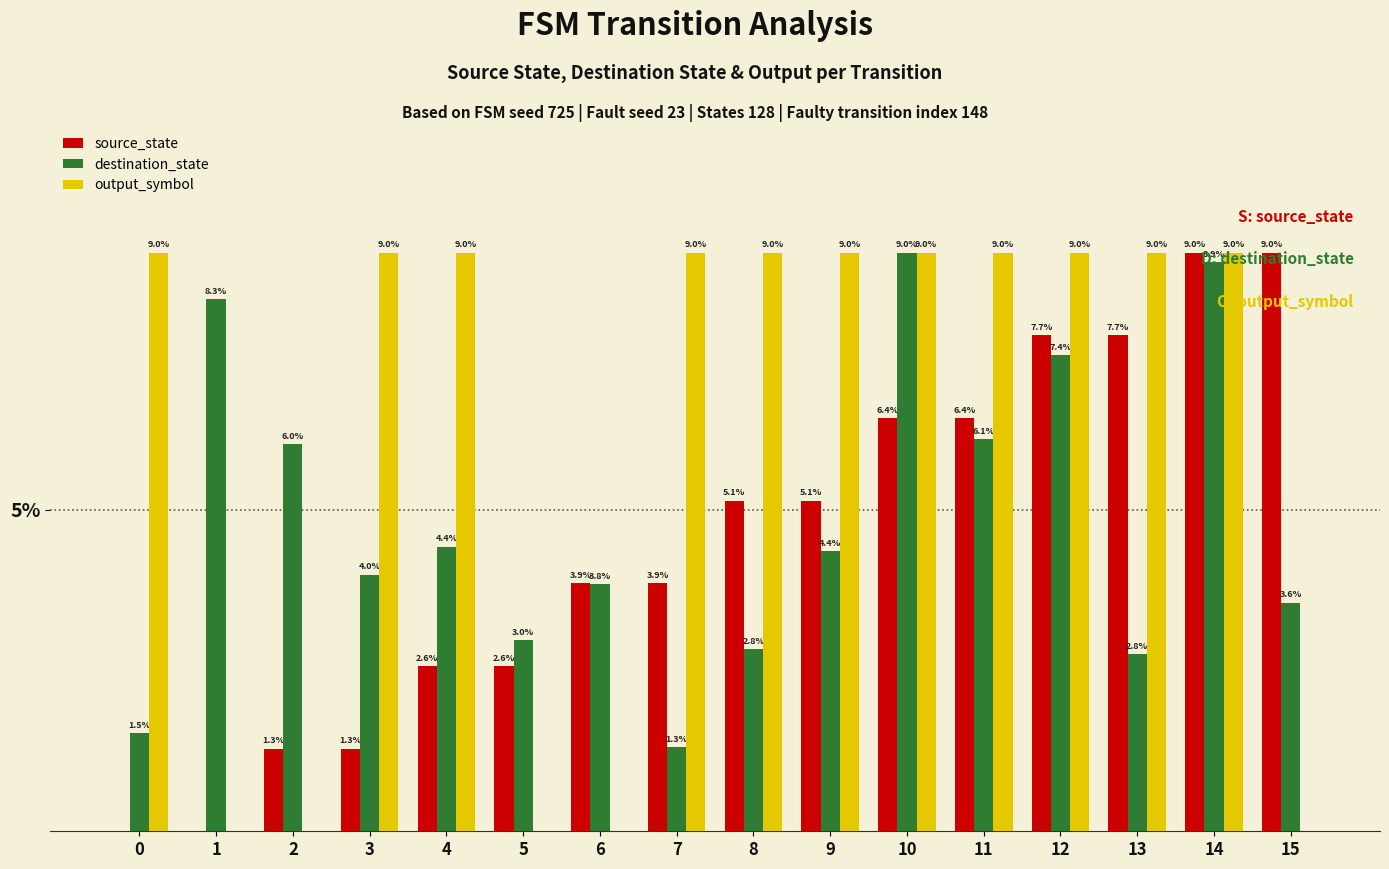

Between 1 and 3, which series saw the biggest shift?

output_symbol